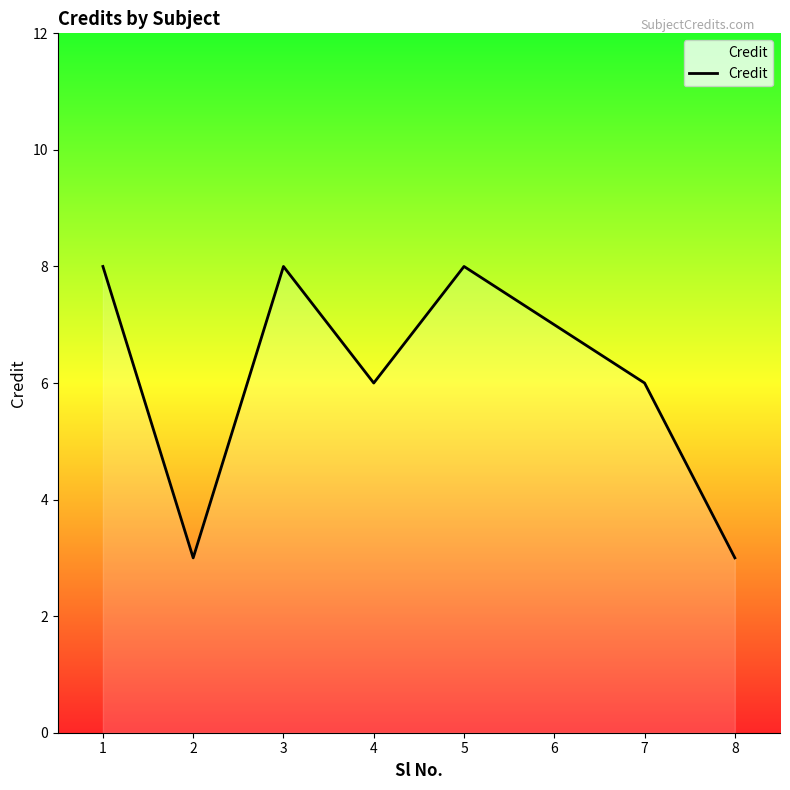

How many interior local peaks (higher than both neighbors) does the data have?

2